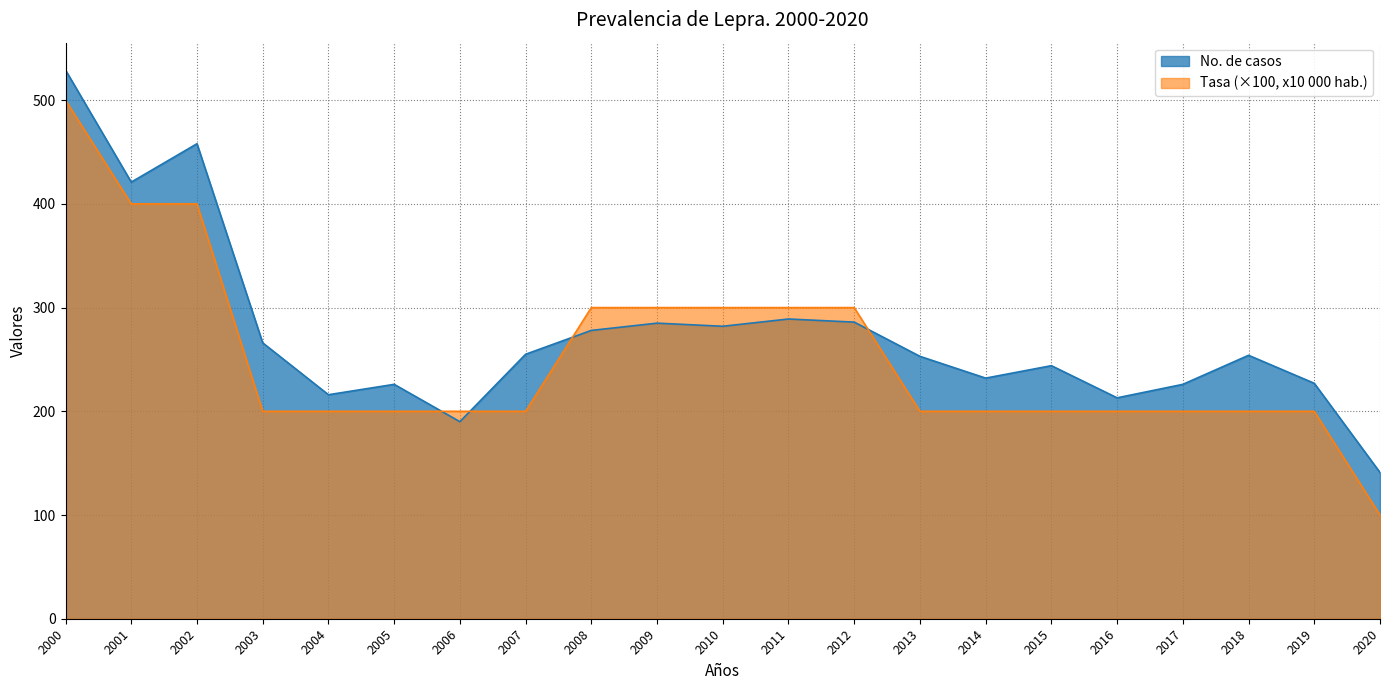

What is the difference between the maximum and second lowest values in the No. de casos series?

339